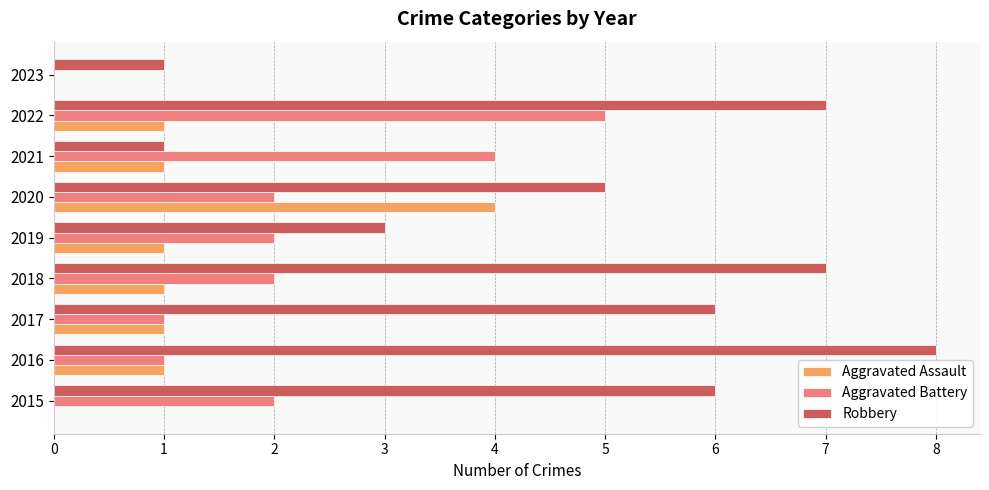

Which series changed the most between 2015 and 2019?

Robbery